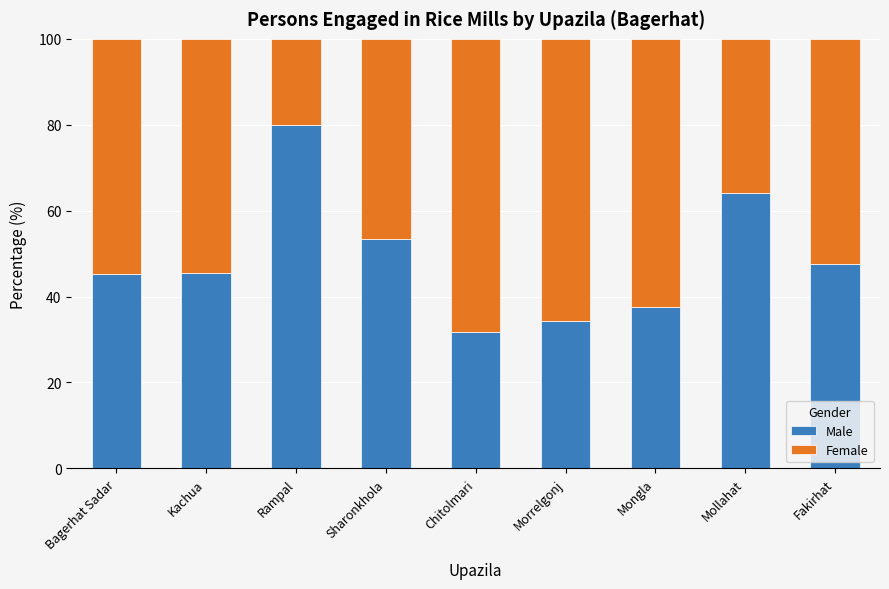

What is the difference between the second highest and minimum values in the Male series?

32.3